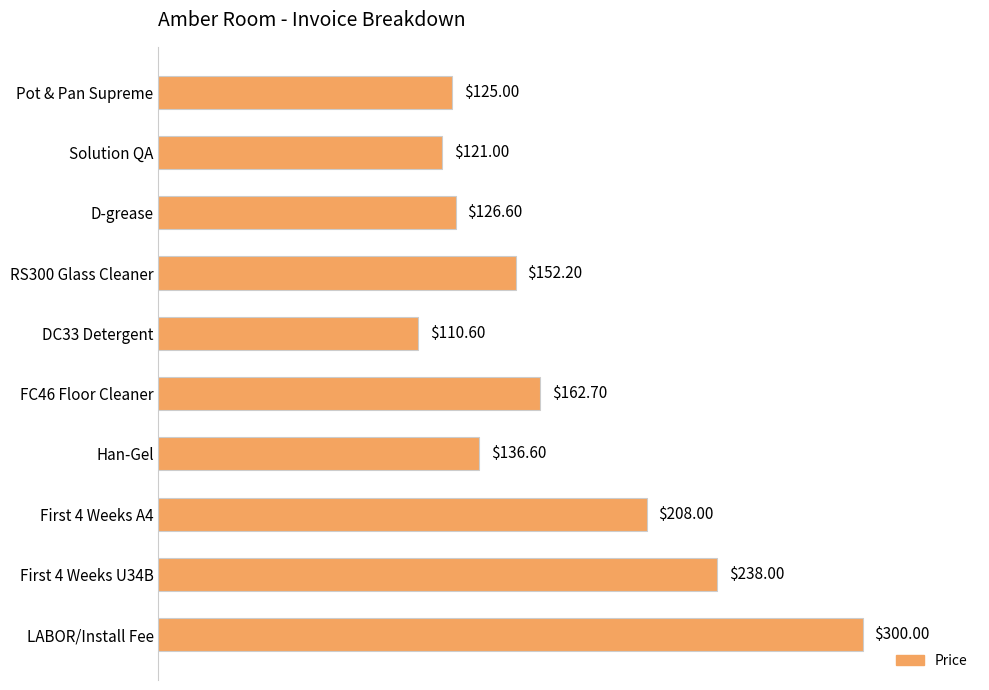

List the labels in order of value, largest first.

LABOR/Install Fee, First 4 Weeks U34B, First 4 Weeks A4, FC46 Floor Cleaner, RS300 Glass Cleaner, Han-Gel, D-grease, Pot & Pan Supreme, Solution QA, DC33 Detergent